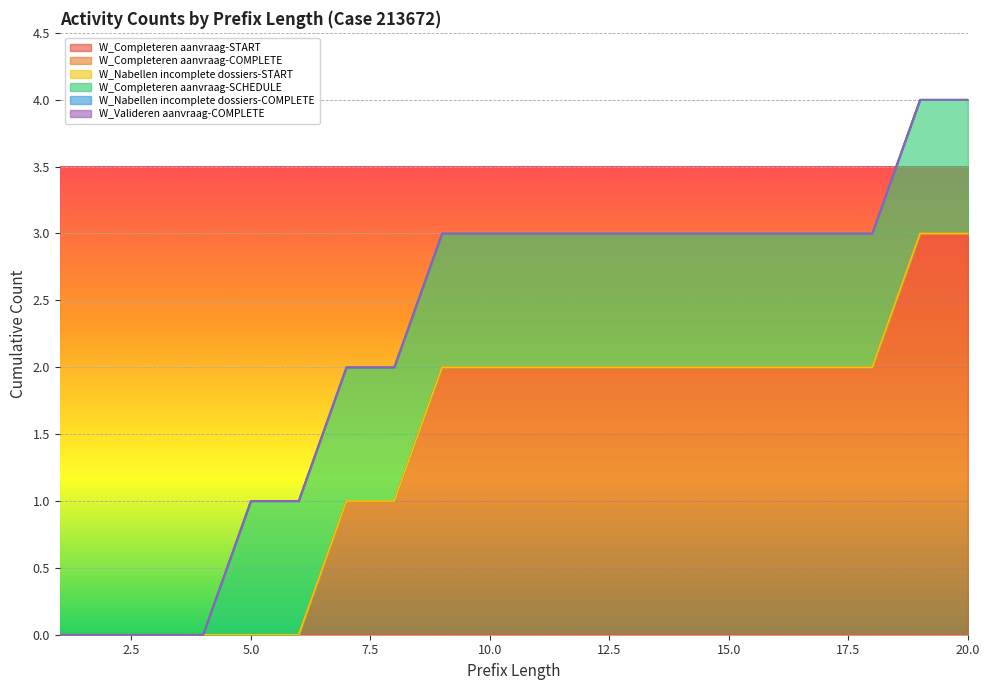

Reading left to right, extract all data points from this chart.

W_Completeren aanvraag-START: 0	0	0	0	0	0	1	1	2	2	2	2	2	2	2	2	2	2	3	3
W_Completeren aanvraag-COMPLETE: 0	0	0	0	0	0	0	0	0	0	0	0	0	0	0	0	0	0	0	0
W_Nabellen incomplete dossiers-START: 0	0	0	0	0	0	0	0	0	0	0	0	0	0	0	0	0	0	0	0
W_Completeren aanvraag-SCHEDULE: 0	0	0	0	1	1	1	1	1	1	1	1	1	1	1	1	1	1	1	1
W_Nabellen incomplete dossiers-COMPLETE: 0	0	0	0	0	0	0	0	0	0	0	0	0	0	0	0	0	0	0	0
W_Valideren aanvraag-COMPLETE: 0	0	0	0	0	0	0	0	0	0	0	0	0	0	0	0	0	0	0	0